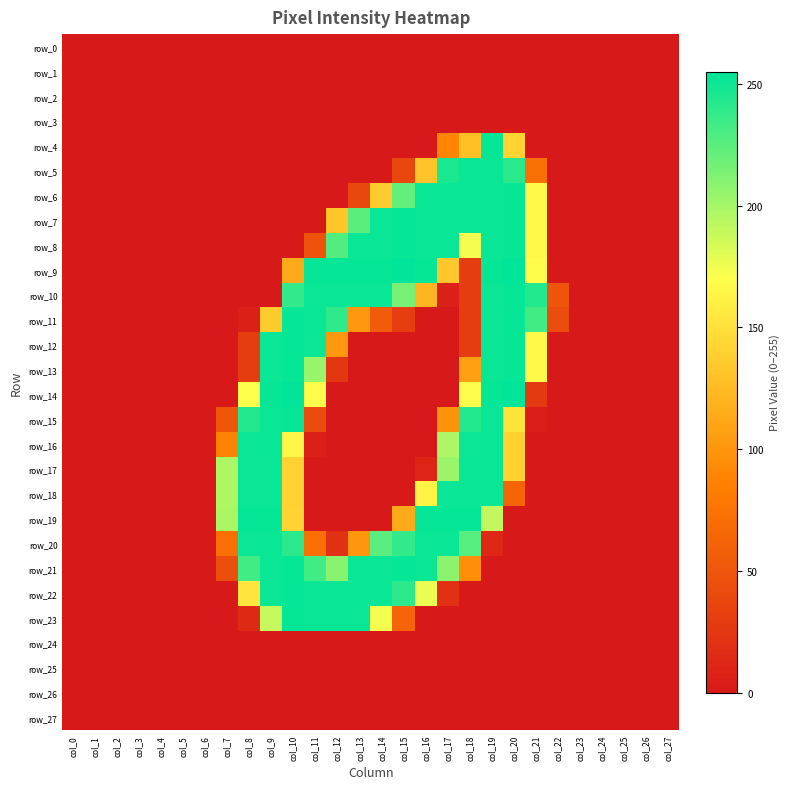

Which series has the widest spread of values?

row_9